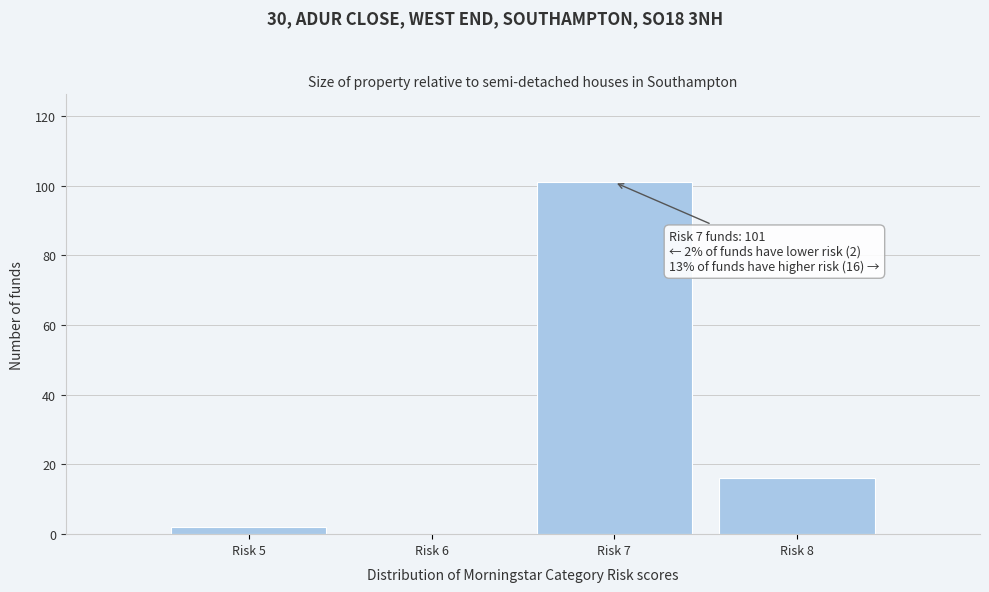

Reading left to right, list all the values displayed in this chart.

Risk 5=2	Risk 6=0	Risk 7=101	Risk 8=16